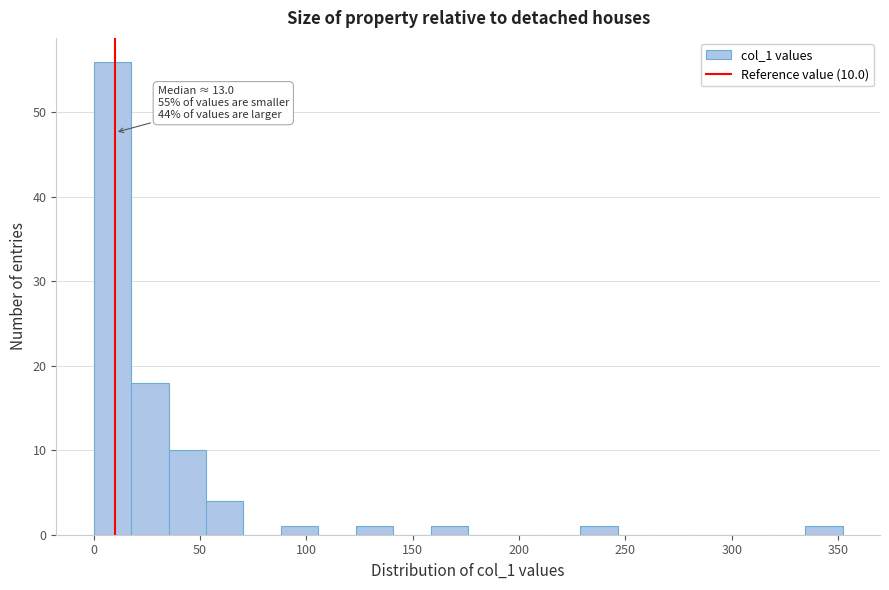

Around what value on the x-axis is the tallest bar? Give the approximate position of its centre, as read against the axis.

10